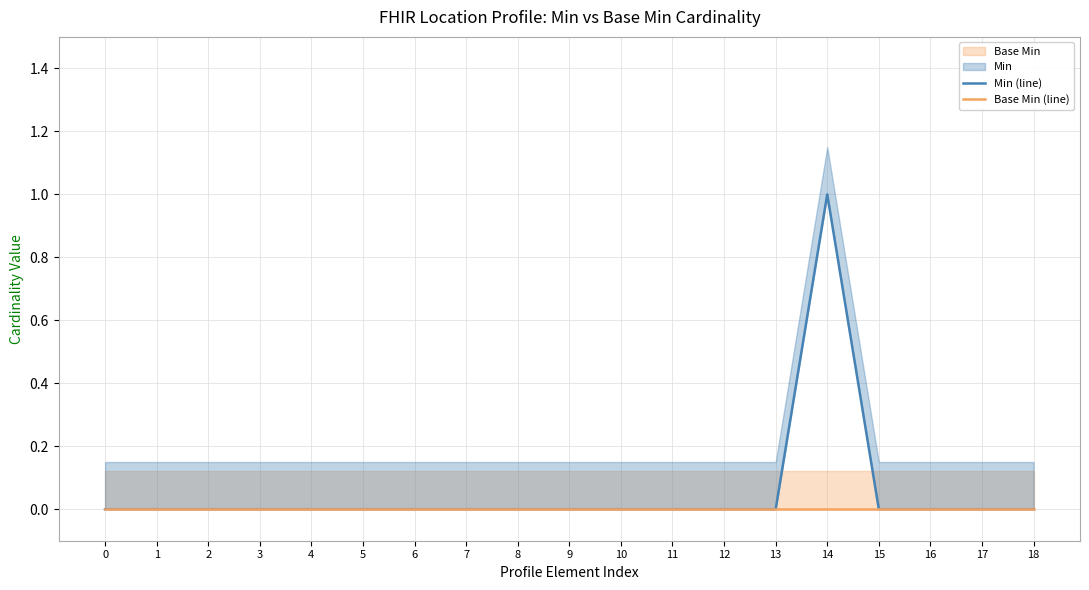

Rank the series by their average value, from lowest to highest.

Base Min (line), Min (line)